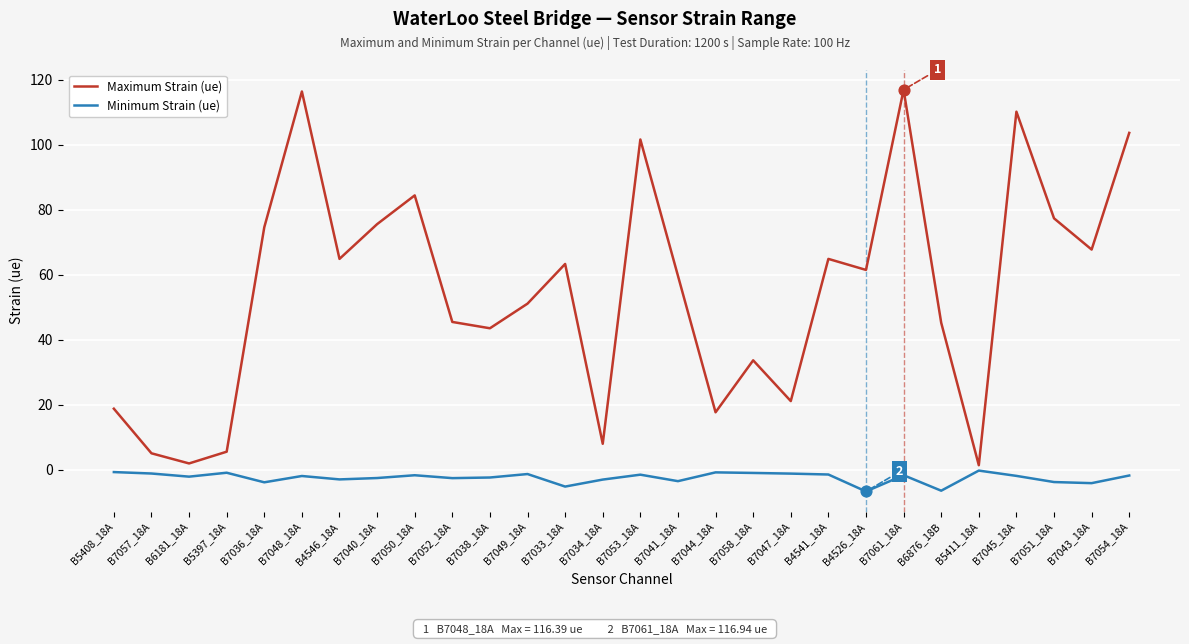

Which series has the widest spread of values?

Maximum Strain (ue)